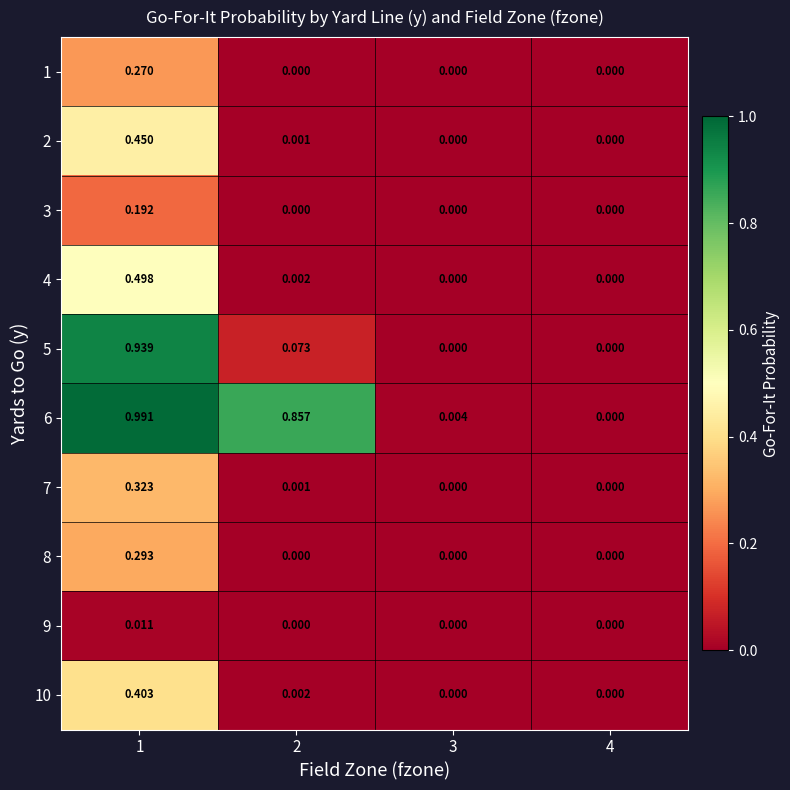

Is the value of 2 at 2 greater than the value of 6 at 4?

Yes